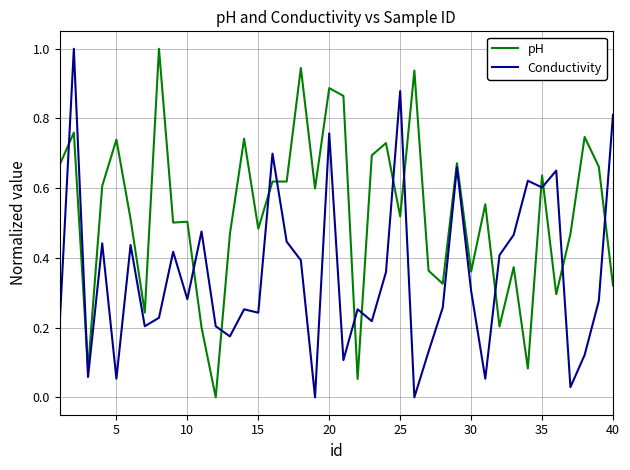

Which series has the largest total across all categories?

pH